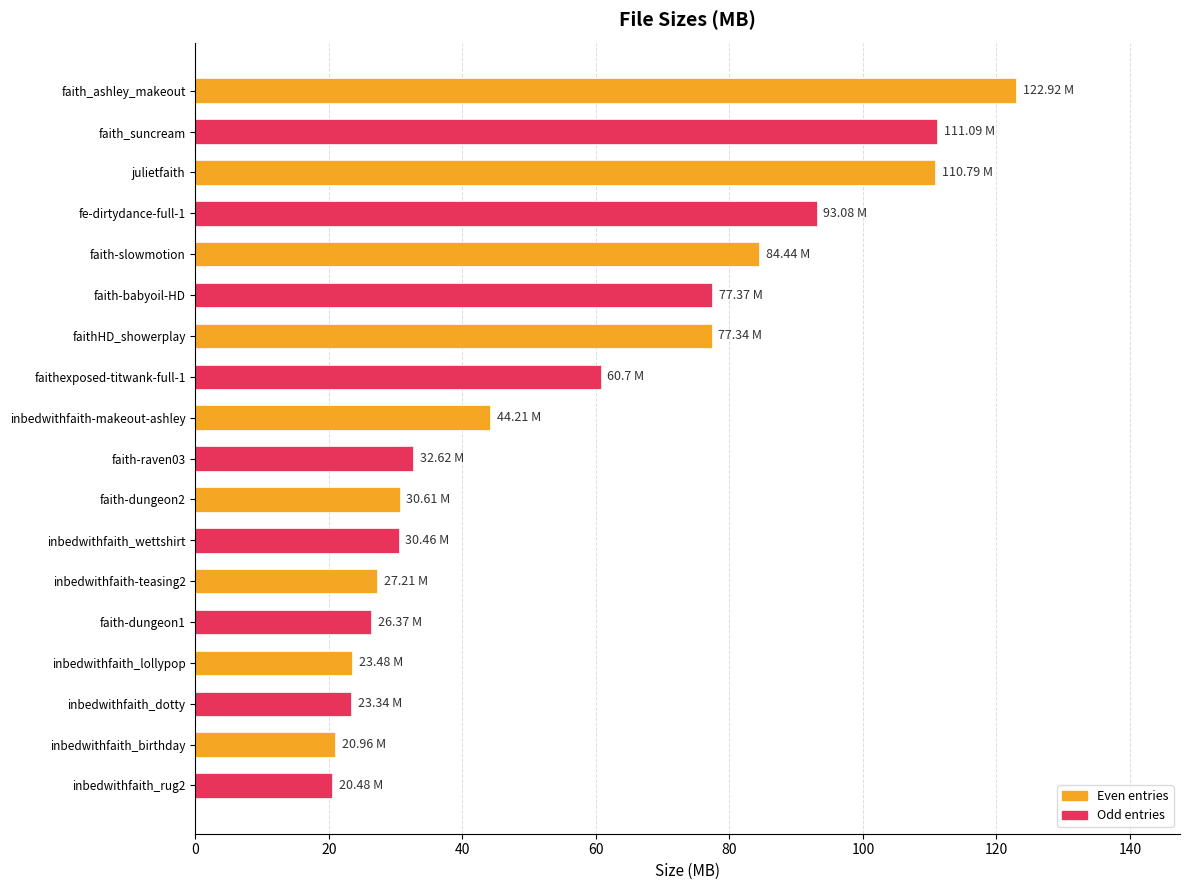

At which category does the chart reach its peak across all series?

faith_ashley_makeout